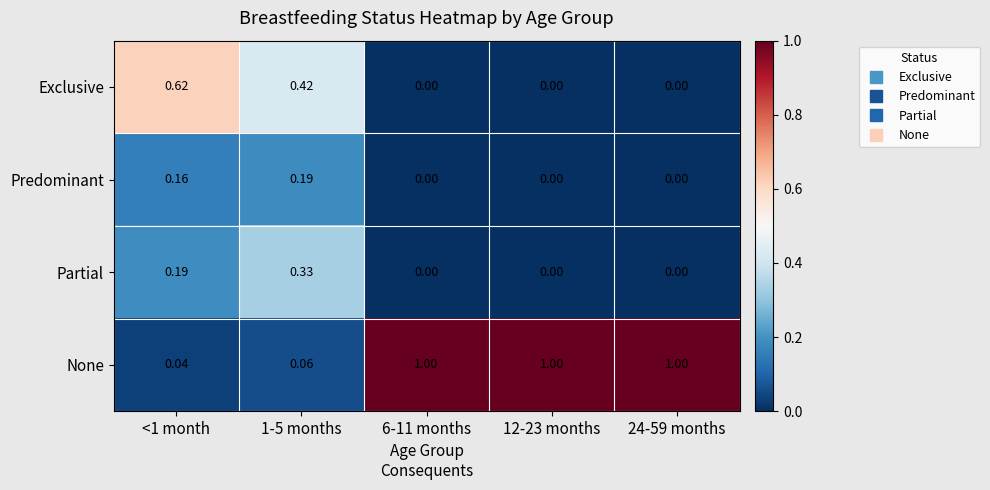

List the series in order of their peak value, highest first.

None, Exclusive, Partial, Predominant